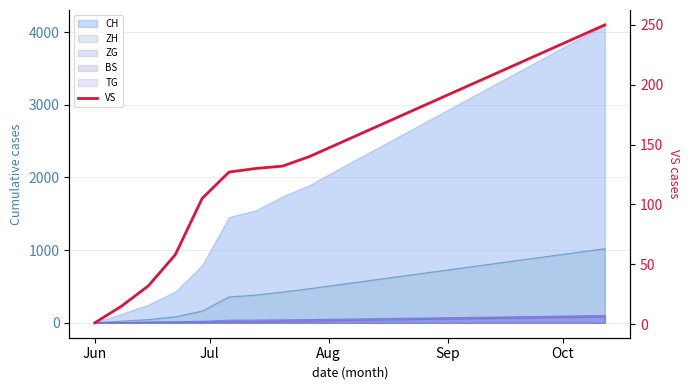

True or false: the data has more than 1 interior local peaks.

False